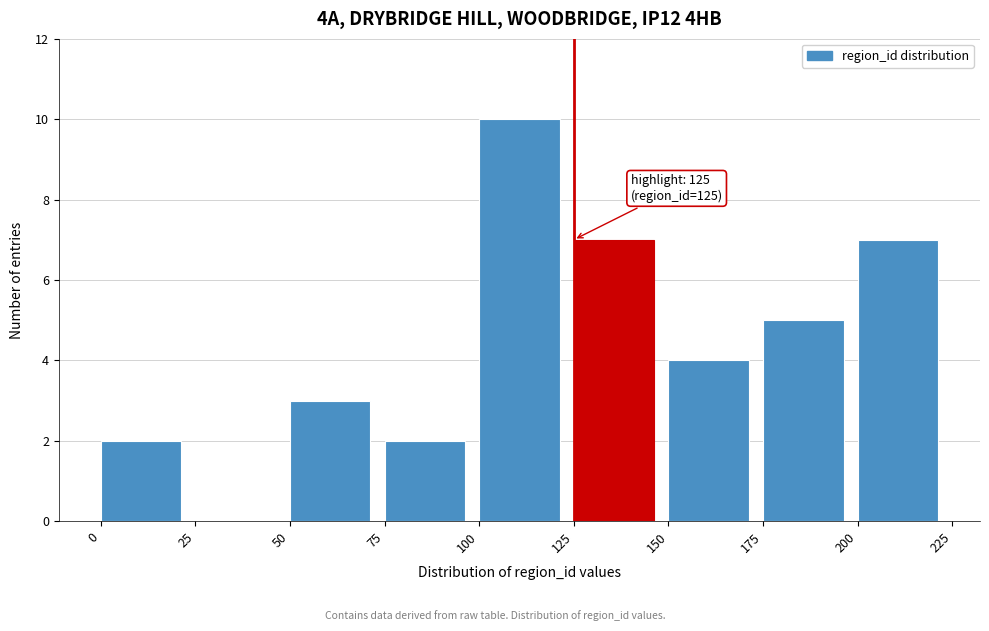

Over which range of the x-axis is the bar tallest?

100 to 125